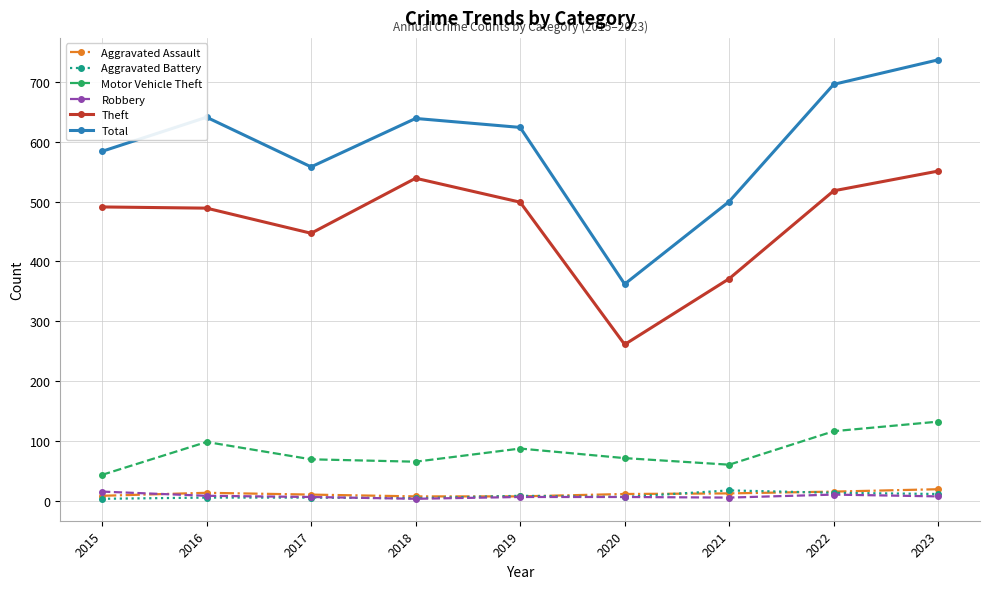

Where does the Total series first go above 624?

2016